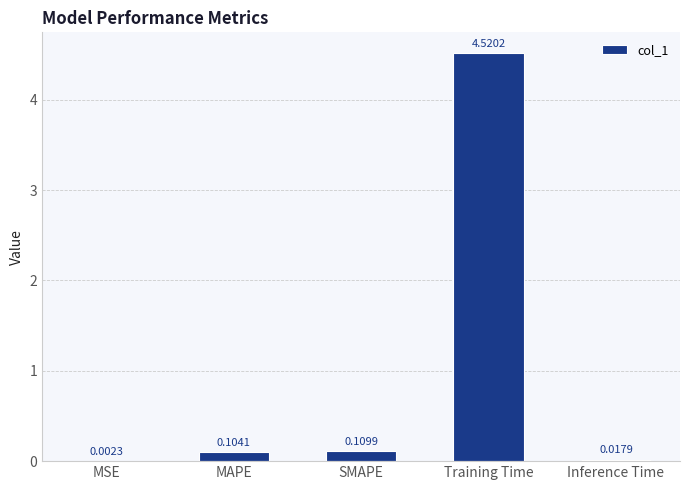

Which category has the highest value across all series?

Training Time